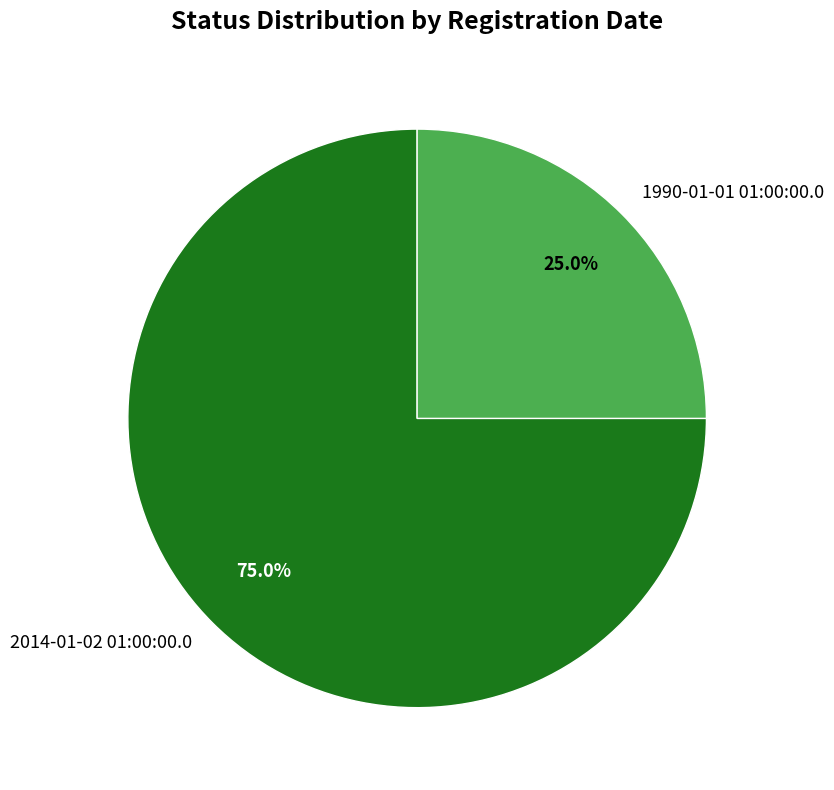

To the nearest percent, what is the difference between the largest and smallest slice percentages?

50%